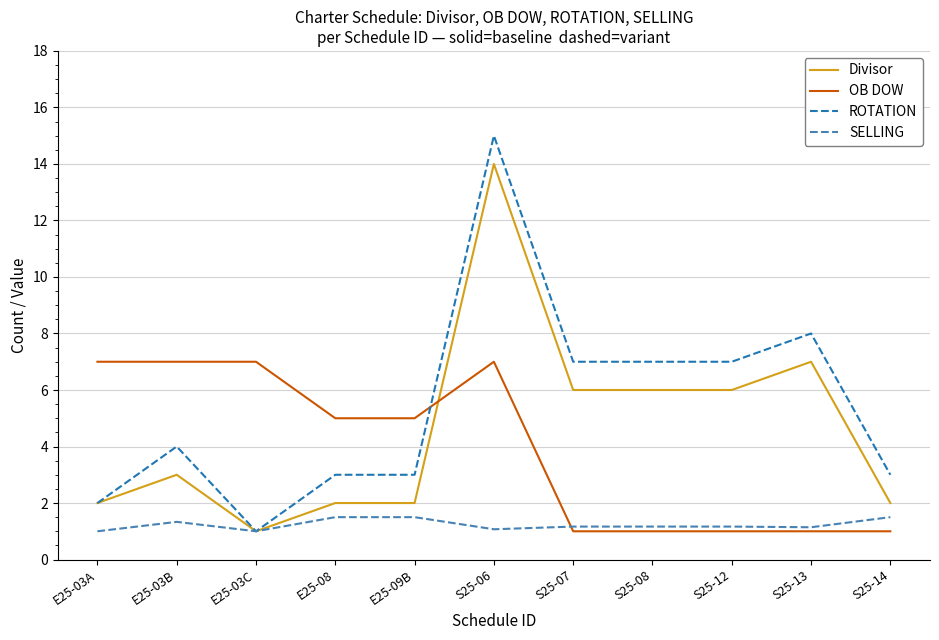

Between E25-03B and E25-08, which series saw the biggest shift?

OB DOW